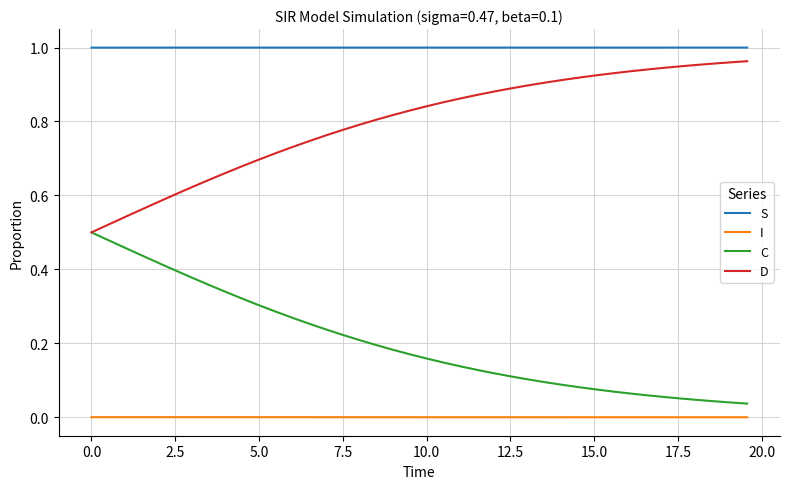

True or false: S and D intersect in this chart.

False